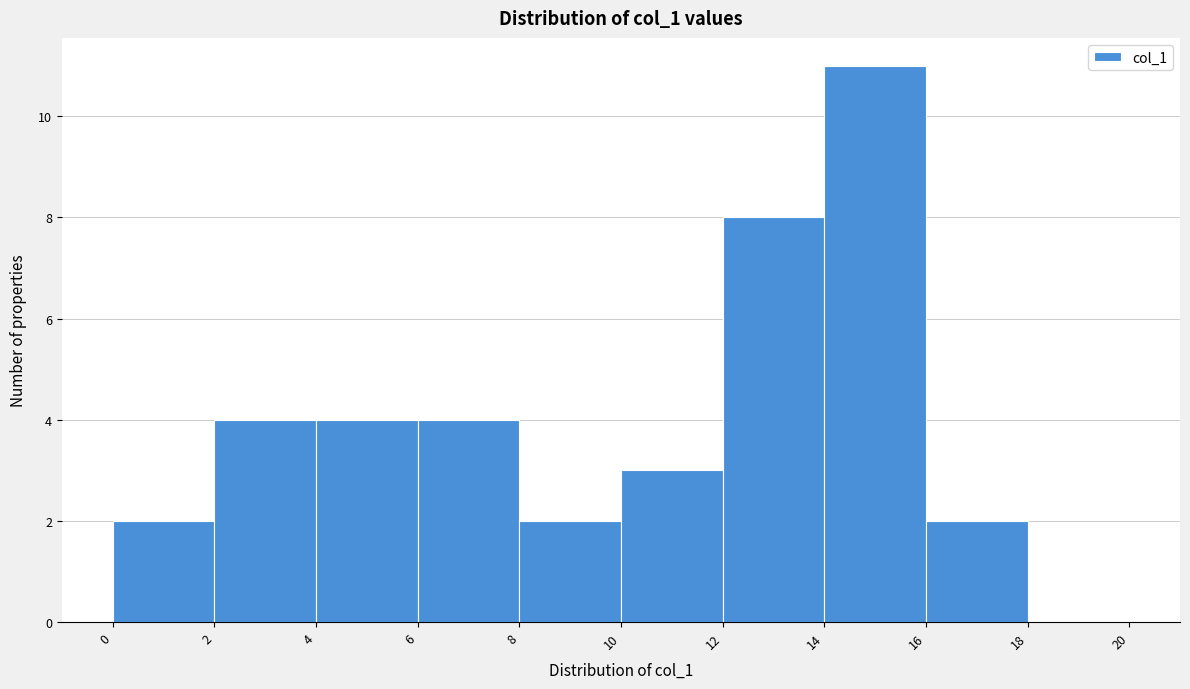

Over which range of the x-axis is the bar tallest?

14 to 16